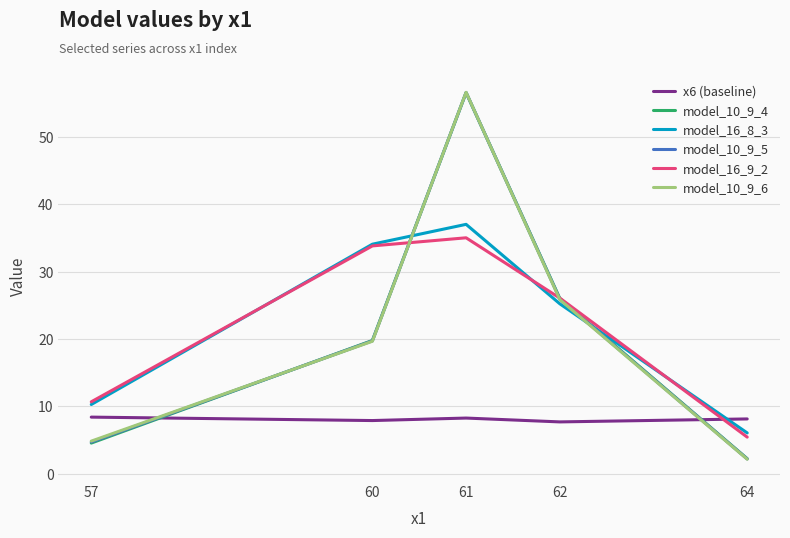

What are all the series names shown in the legend?

x6 (baseline), model_10_9_4, model_16_8_3, model_10_9_5, model_16_9_2, model_10_9_6